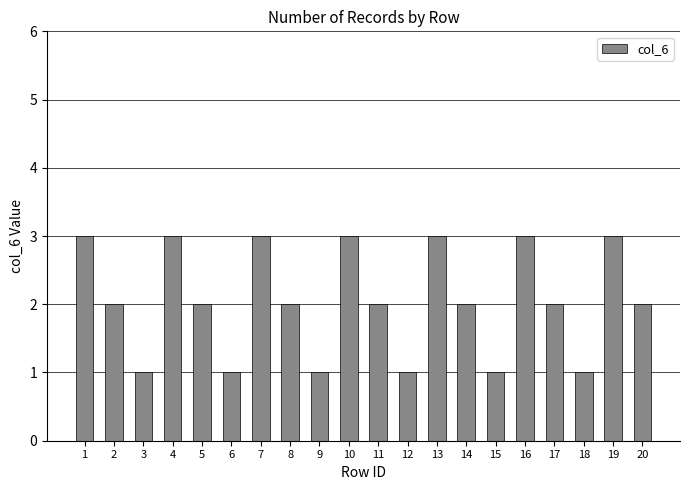

Is it true that the value at 12 is 2?

False